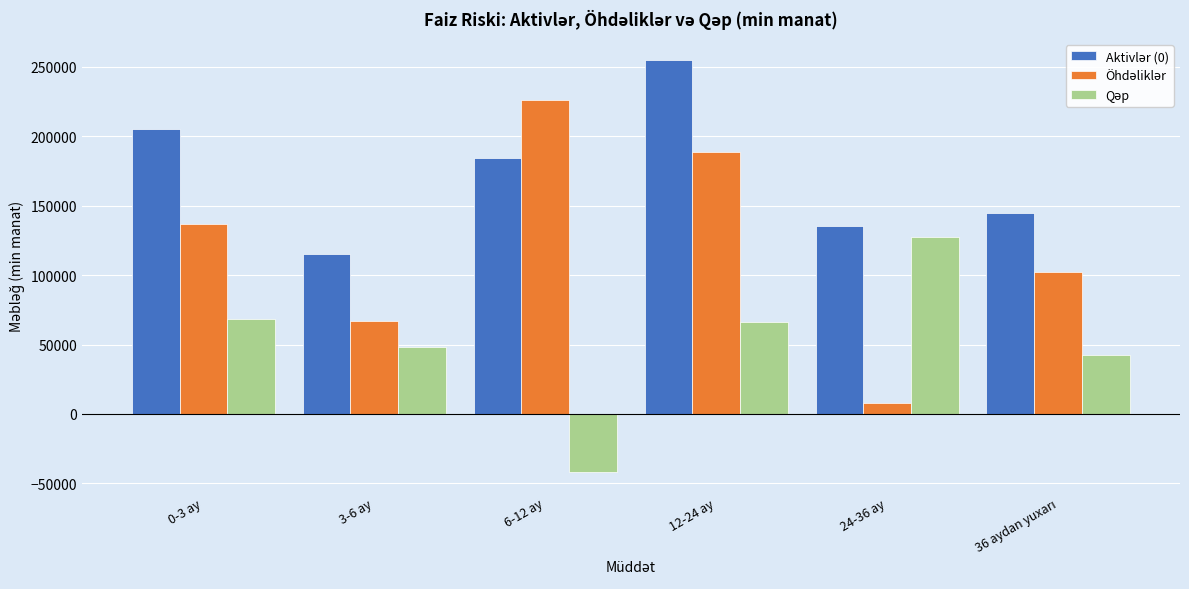

What is the difference between the highest and lowest values at 0-3 ay?

137028.0